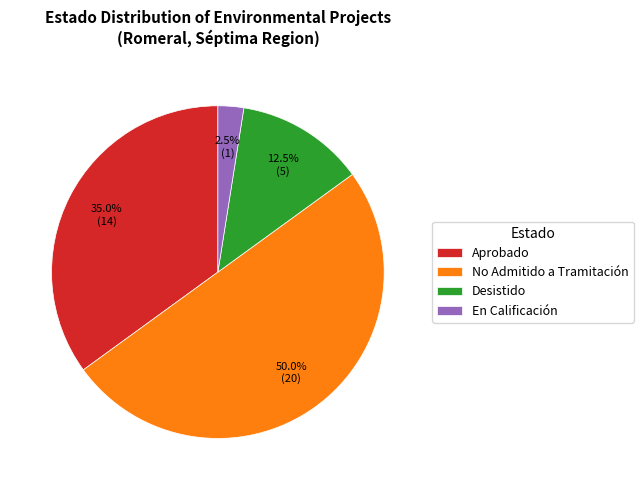

Rank the categories by value from highest to lowest.

No Admitido a Tramitación, Aprobado, Desistido, En Calificación